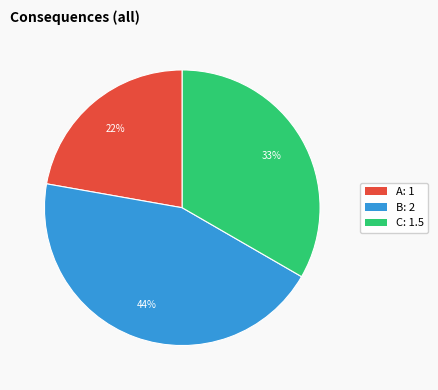

Is it true that A is 28% of the pie?

False